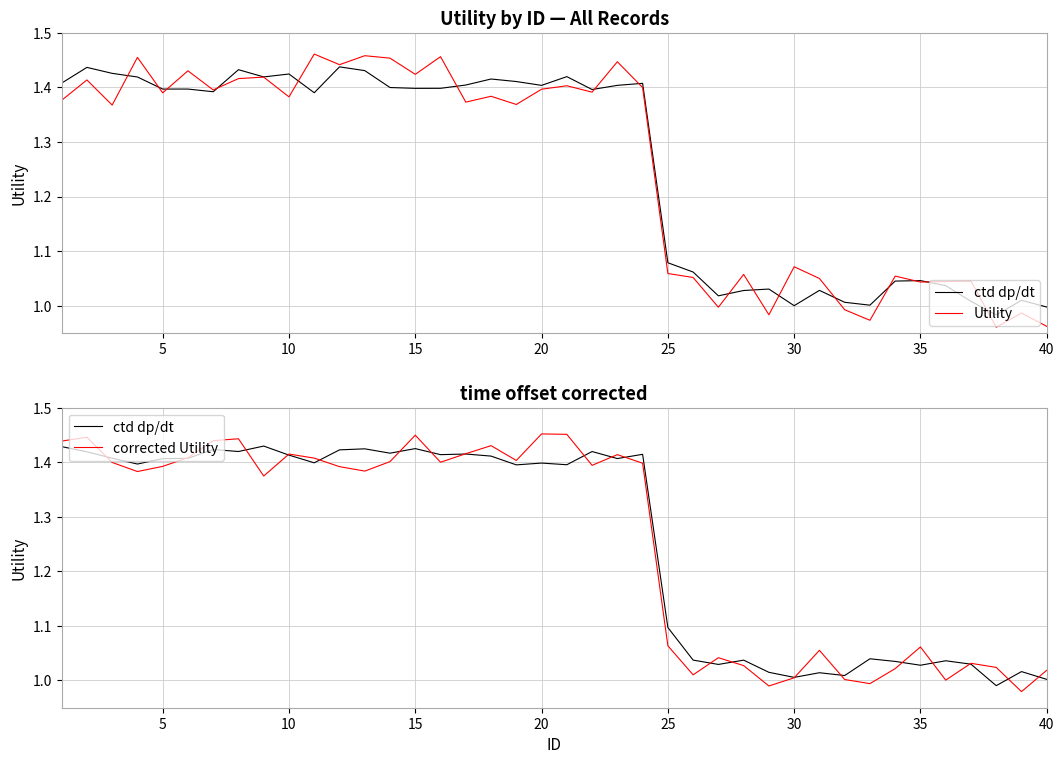

True or false: ctd dp/dt and corrected Utility cross at least once.

True